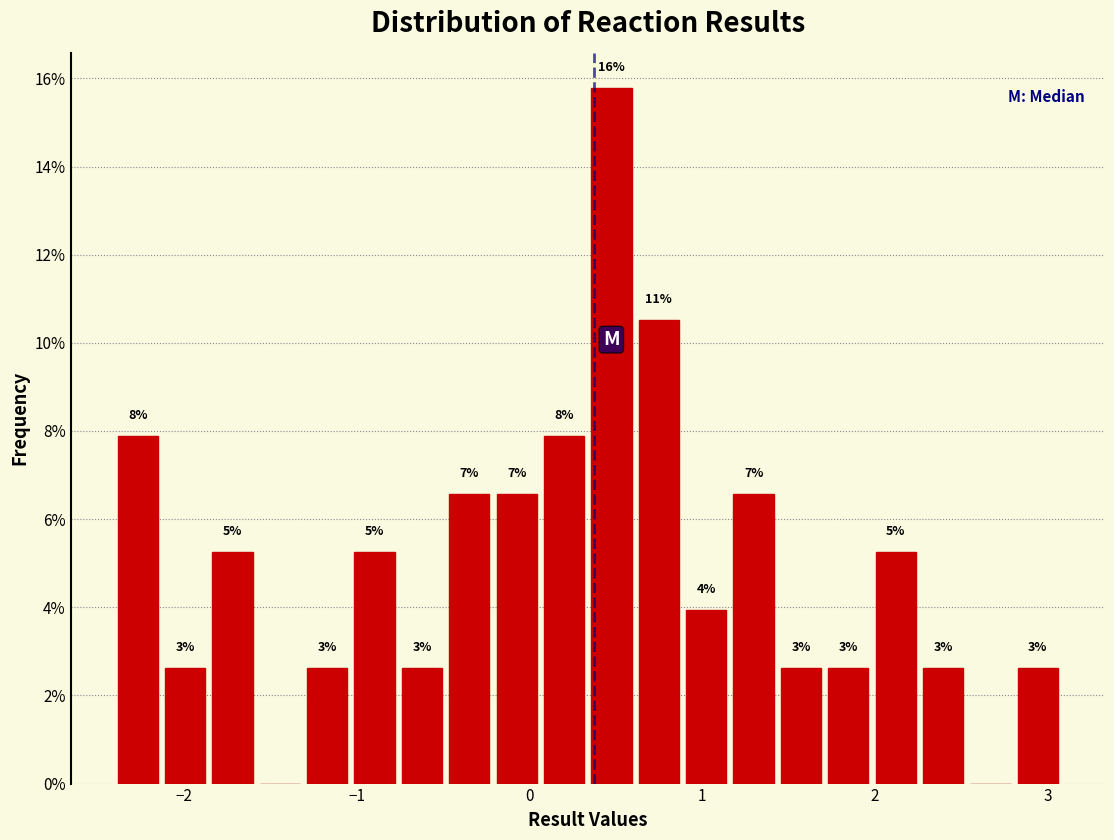

Around what value on the x-axis is the tallest bar? Give the approximate position of its centre, as read against the axis.

0.5